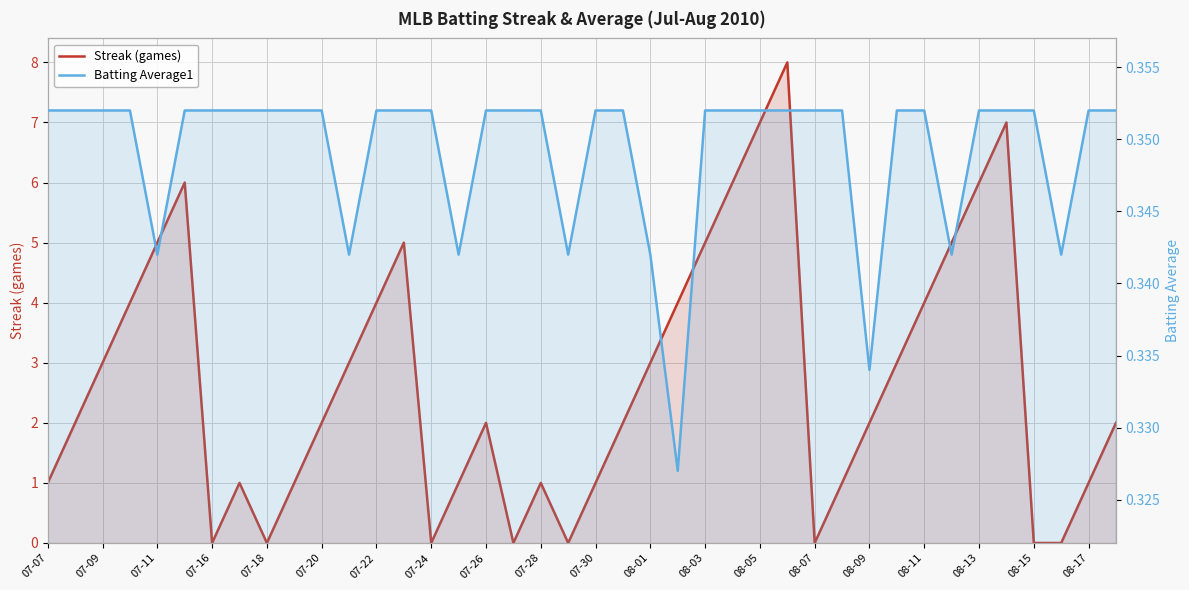

Is the value of Batting Average1 at 07-18 greater than the value of Streak (games) at 07-28?

No